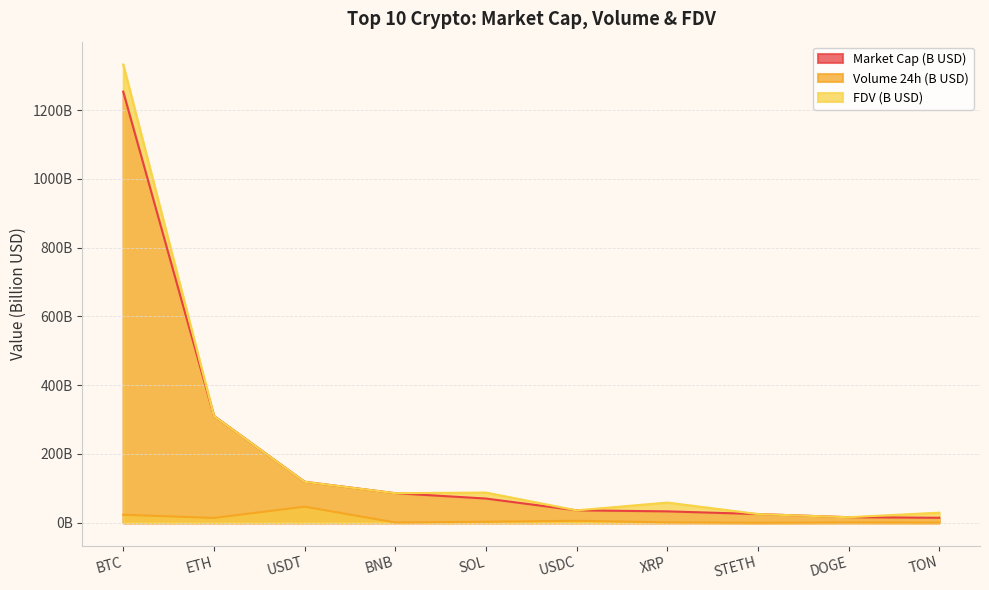

Does the chart have visible grid lines?

Yes